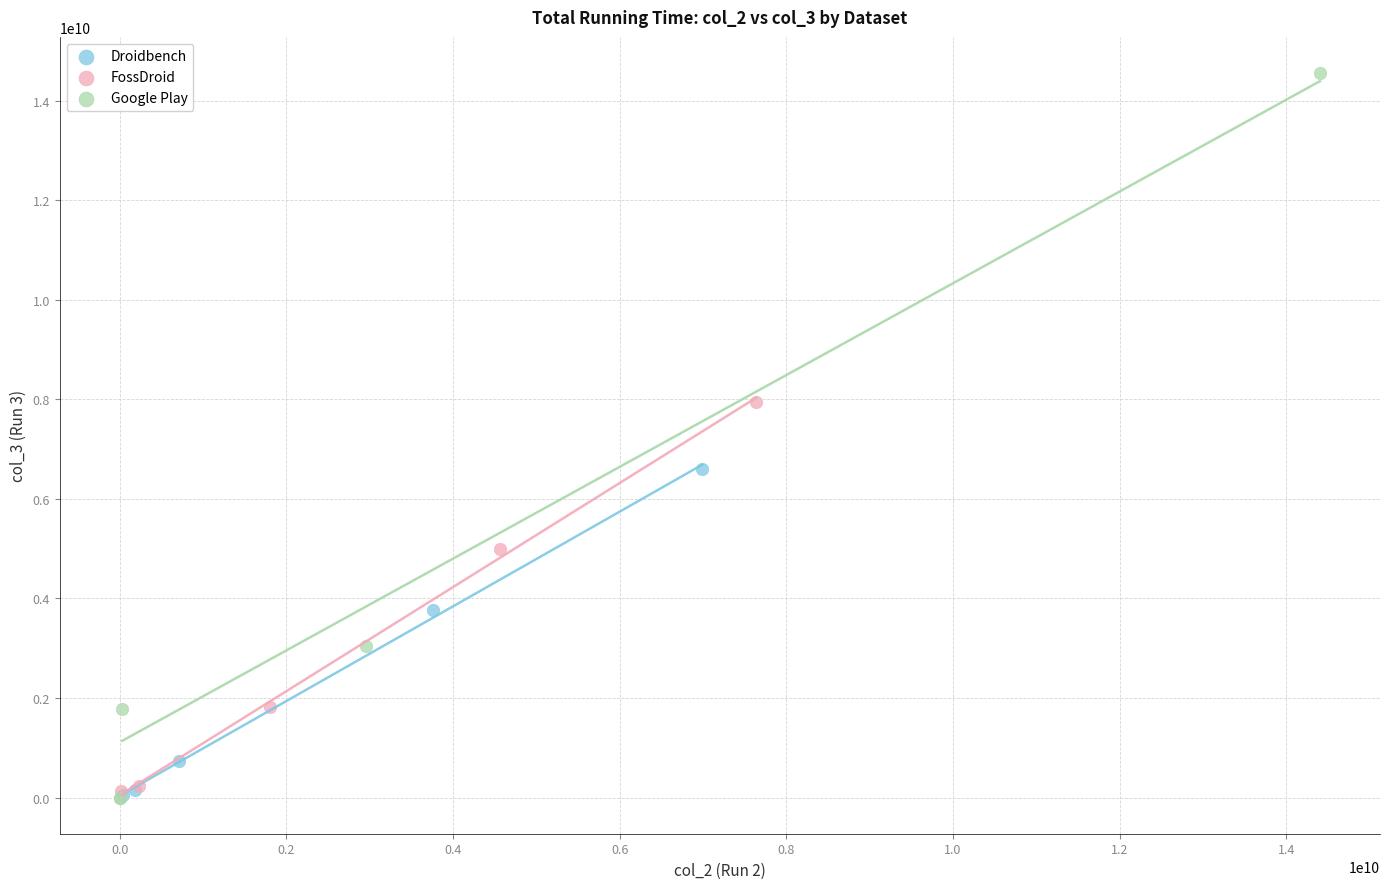

Which series has the widest spread of Y values?

Google Play